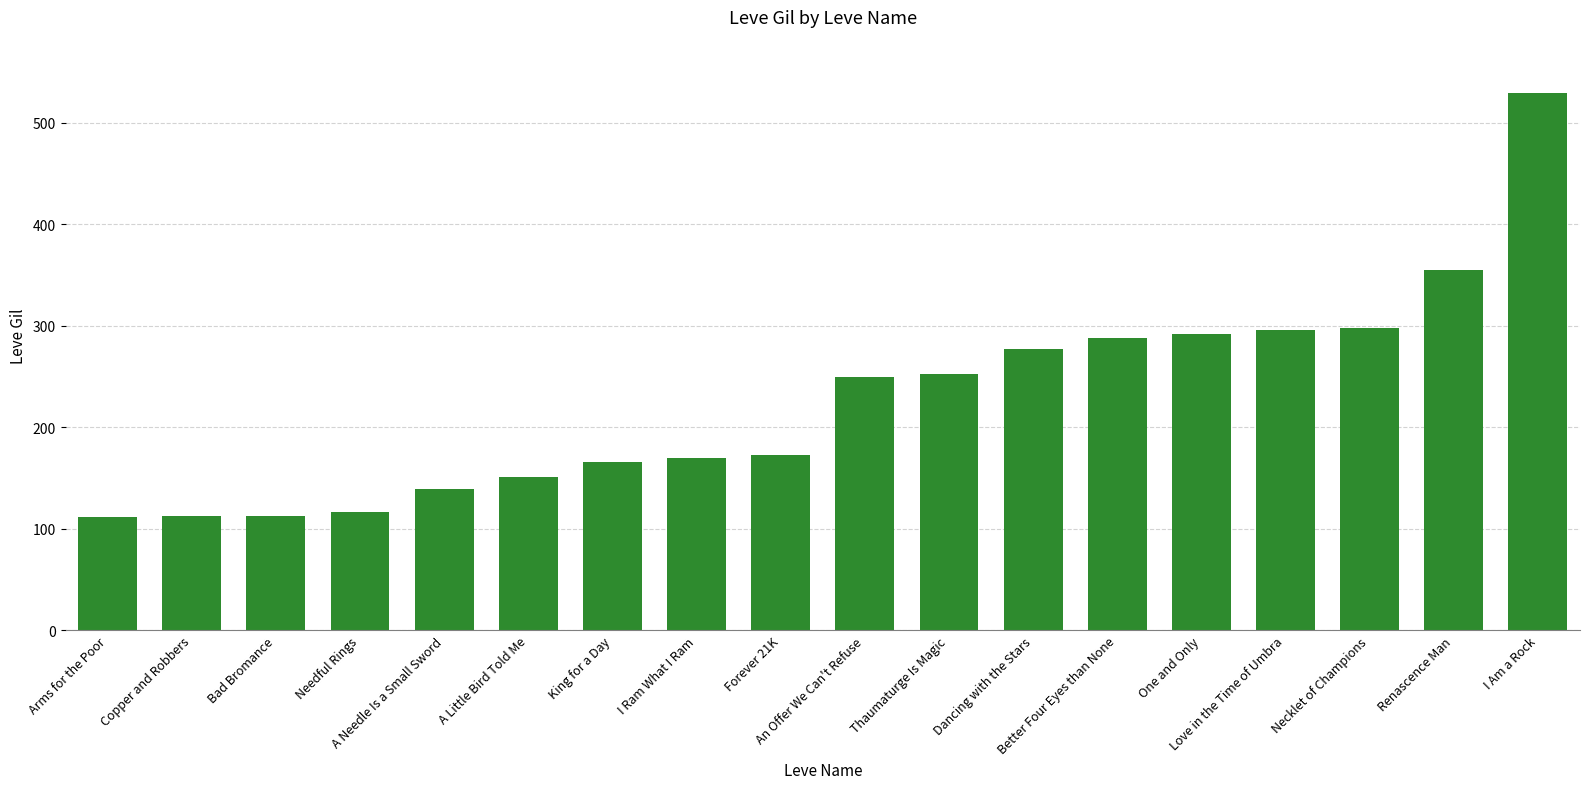

What is the smallest value displayed?

112